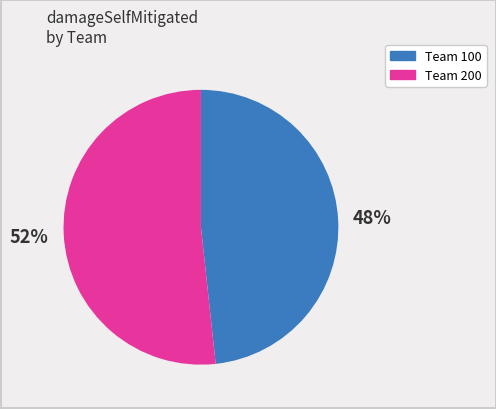

To the nearest percent, what is the average slice percentage?

50%